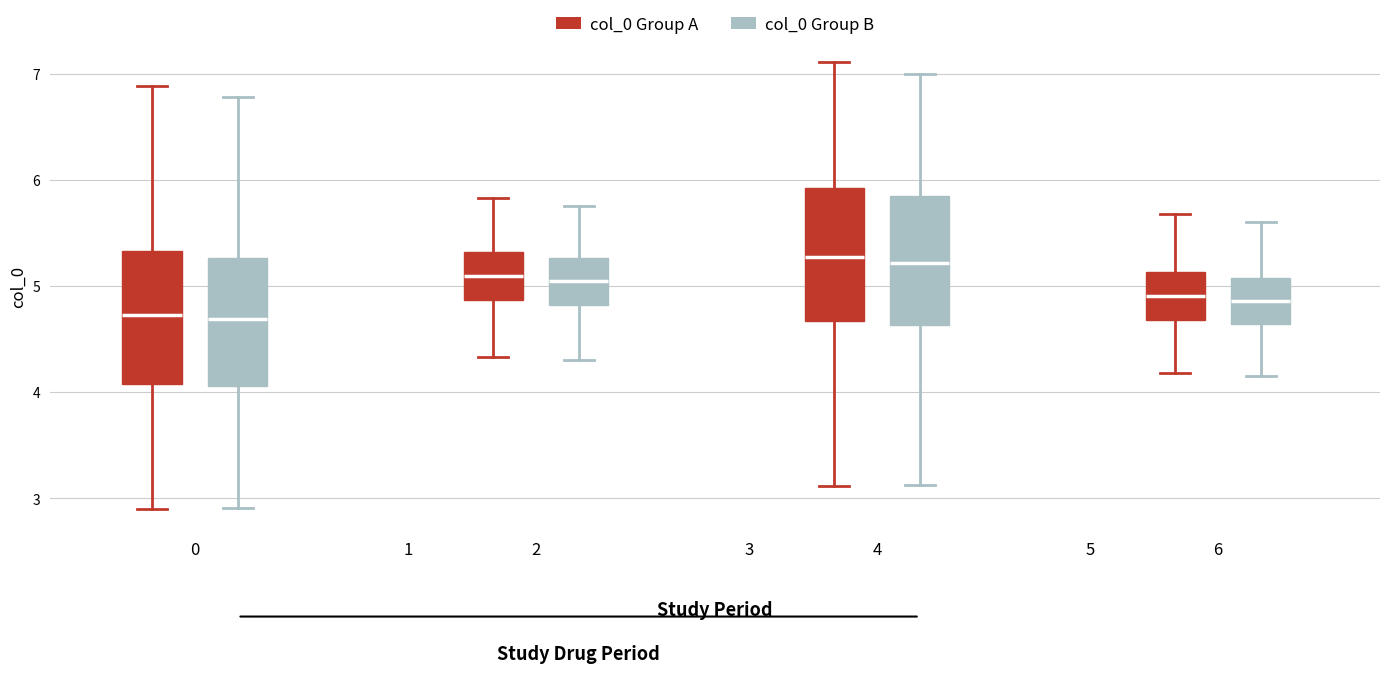

Where does the median line of the box for 6 (col_0 Group A) sit on the y-axis? The values are not printed on the chart, so give them approximately, as read against the axis.

4.9